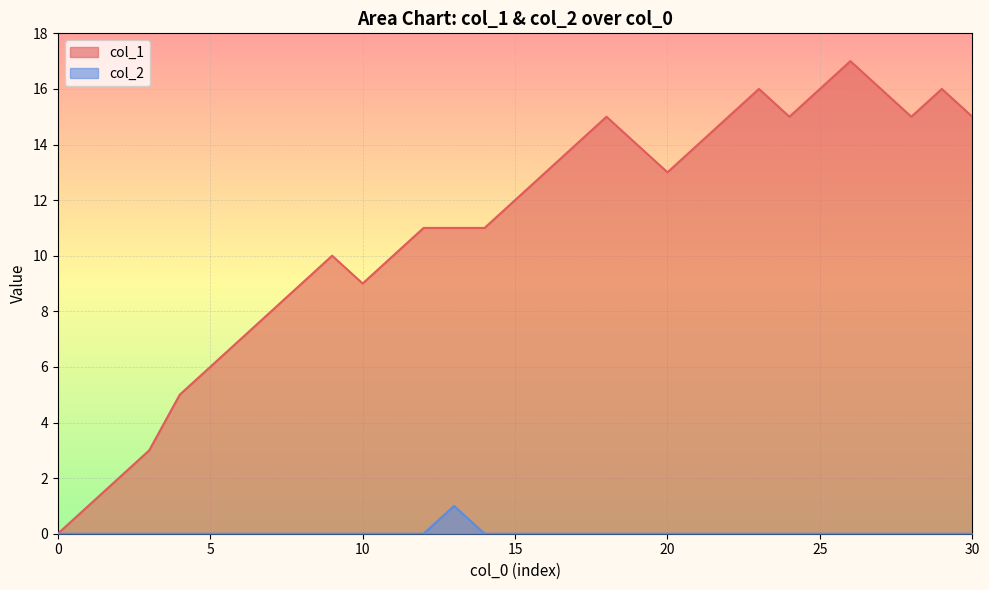

What is the total value across all series at 22?

15